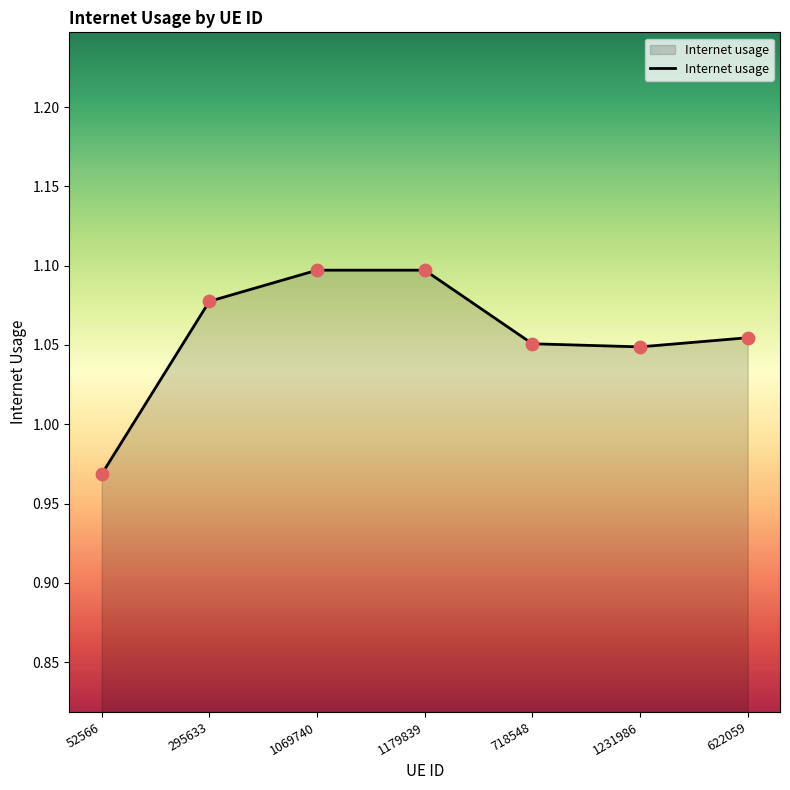

What is the ratio of the value at 52566 to the value at 718548?

0.9